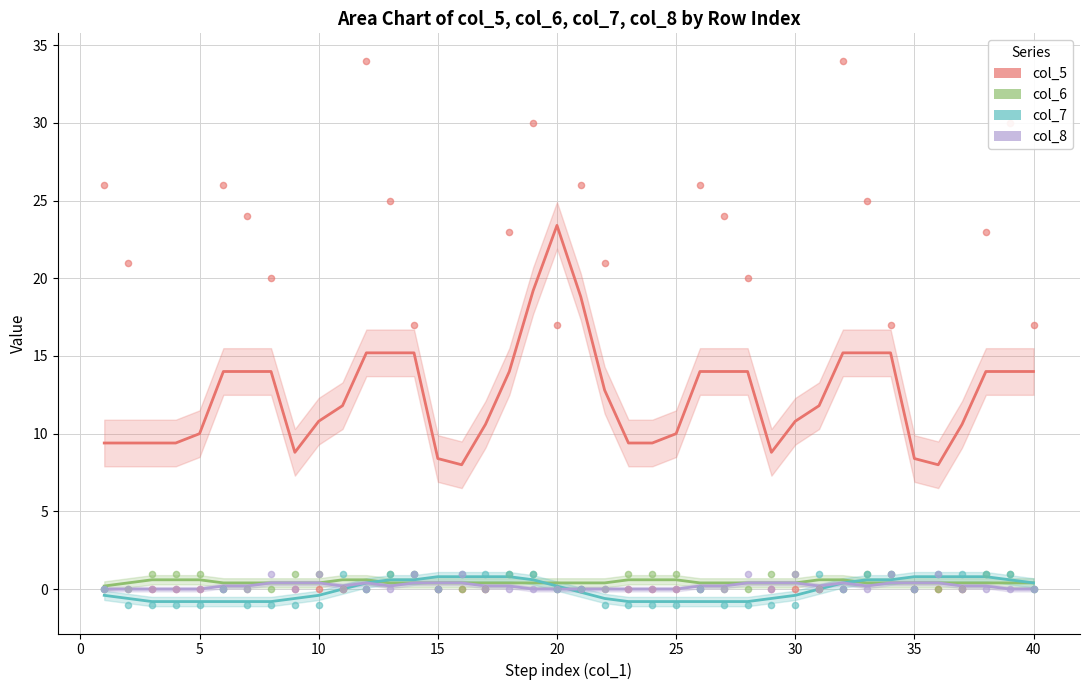

Which series contains the highest Y value?

col_5